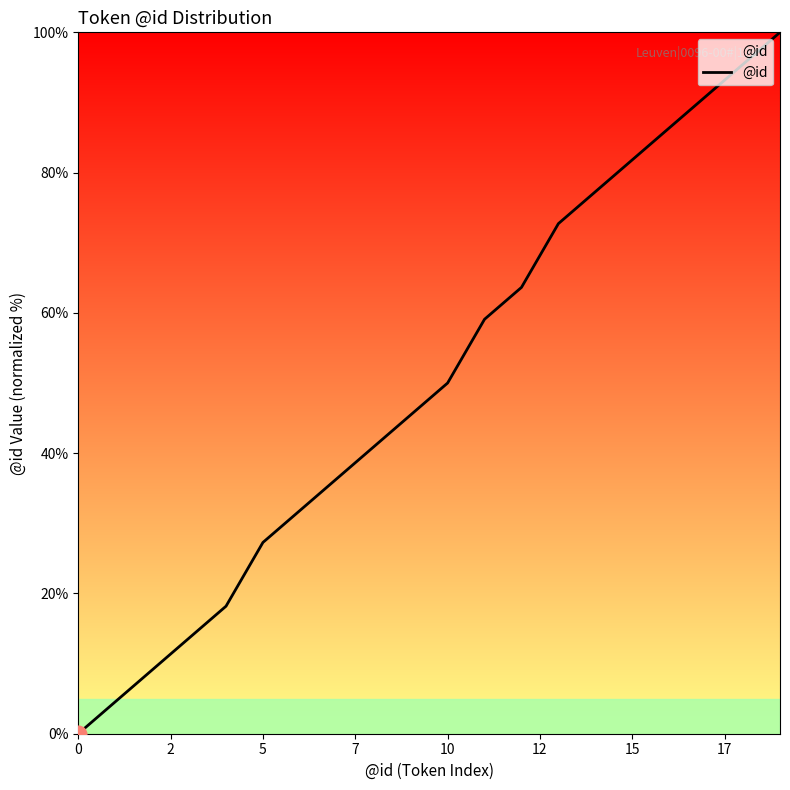

What is the difference between the maximum and minimum values?

100.0